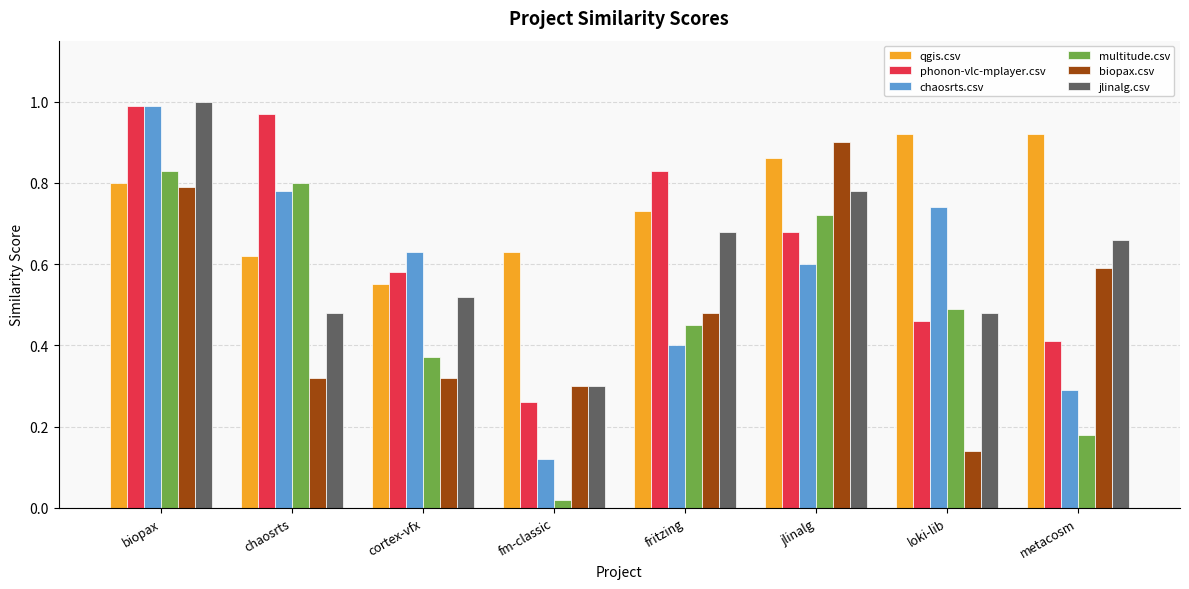

Which series has the largest total across all categories?

qgis.csv